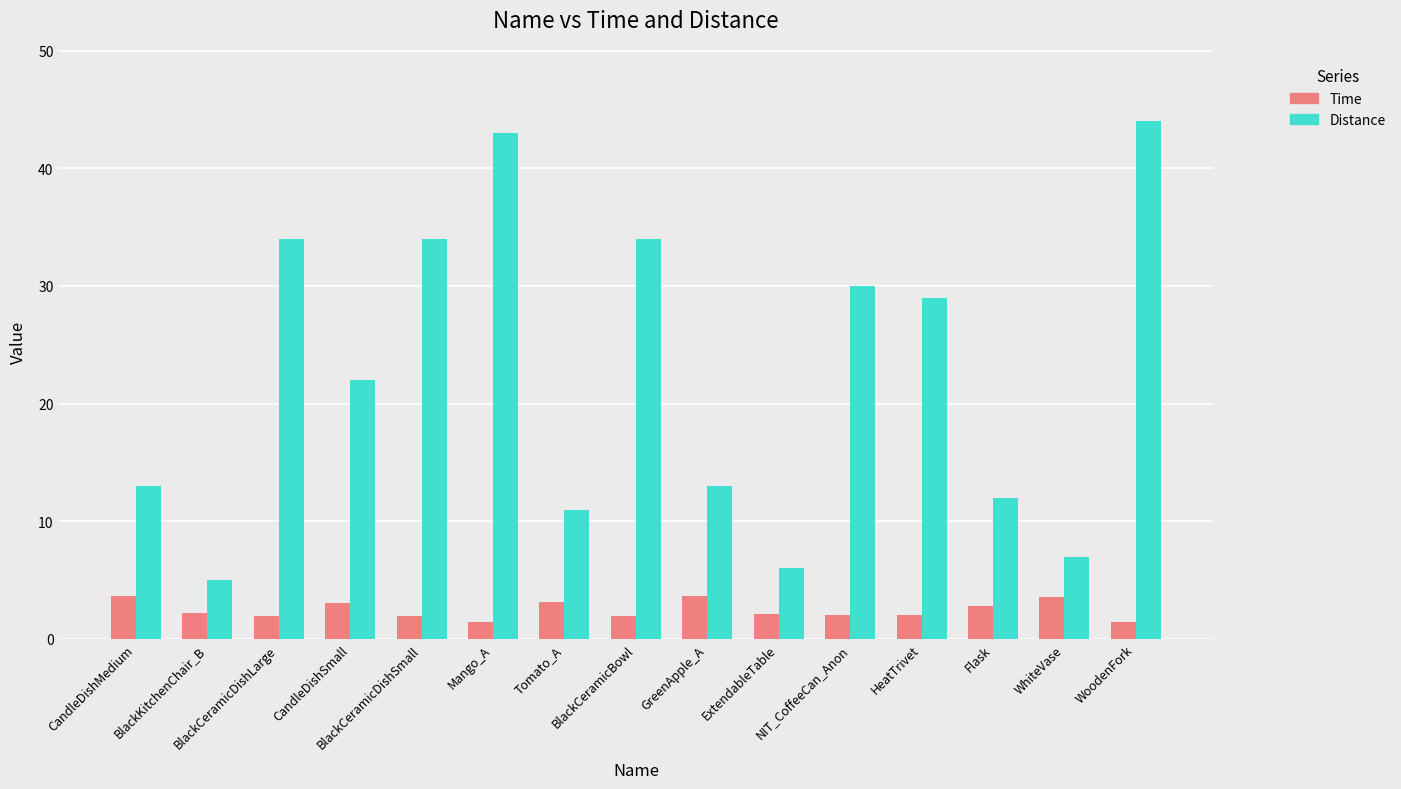

At CandleDishSmall, list the series in order from smallest to largest.

Time, Distance